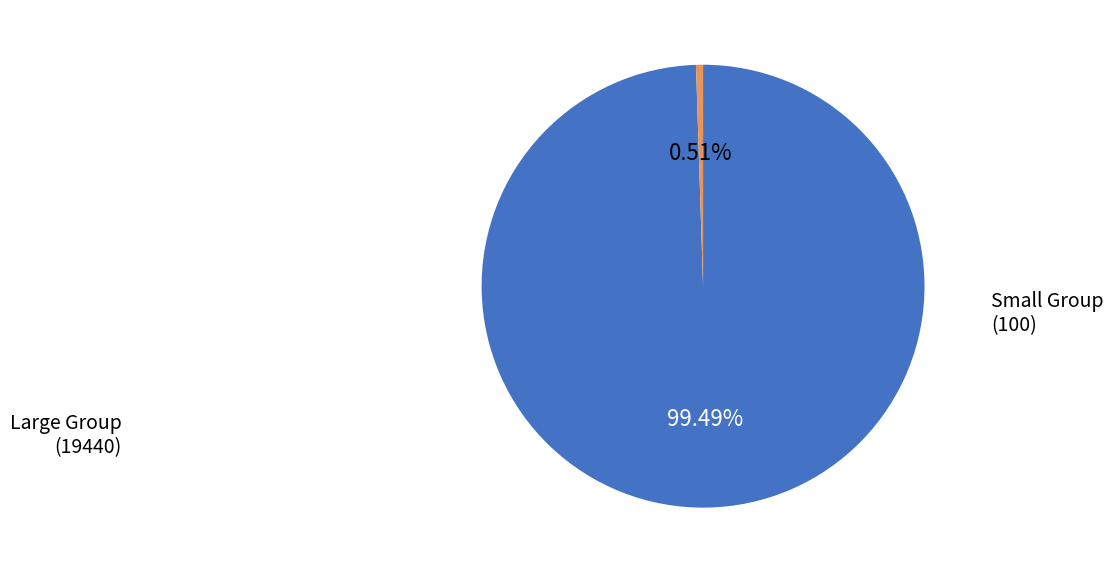

Is there a majority slice in this chart?

Yes